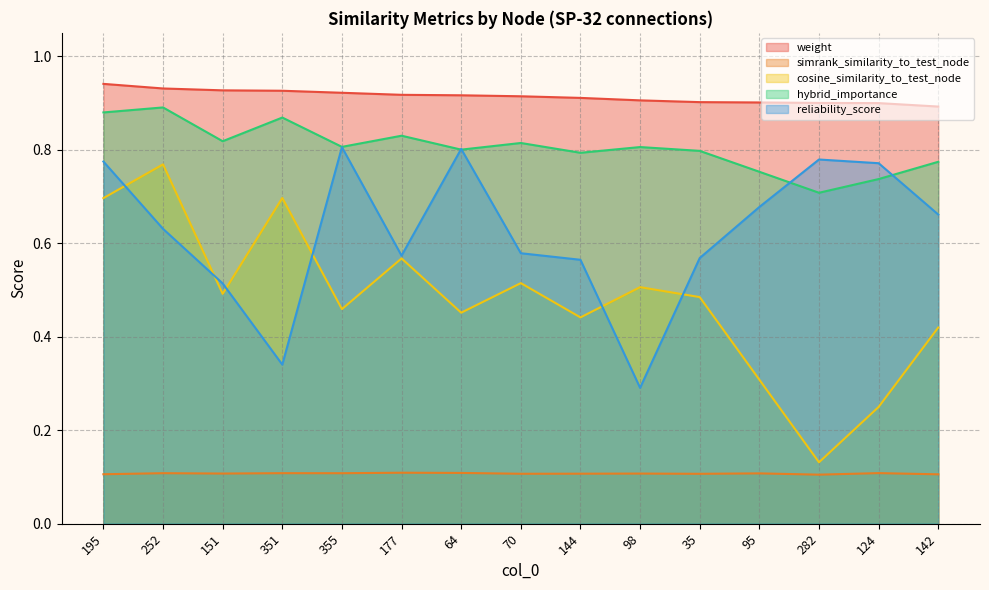

True or false: simrank_similarity_to_test_node and cosine_similarity_to_test_node cross at least once.

False